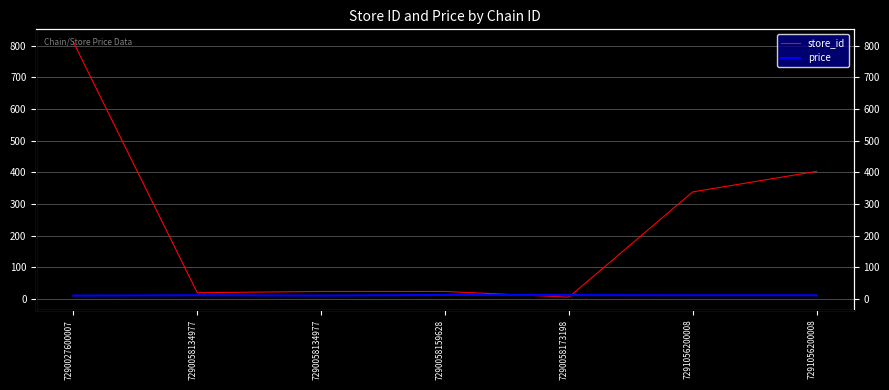

Is it true that store_id equals 338.0 at 7291056200008?

True